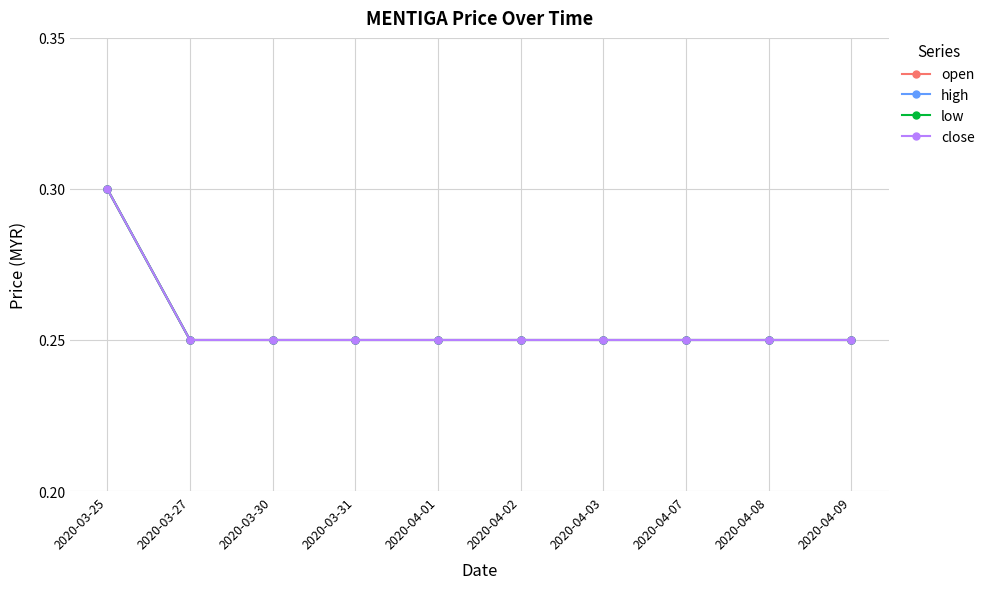

What position from the right is 2020-03-27?

9